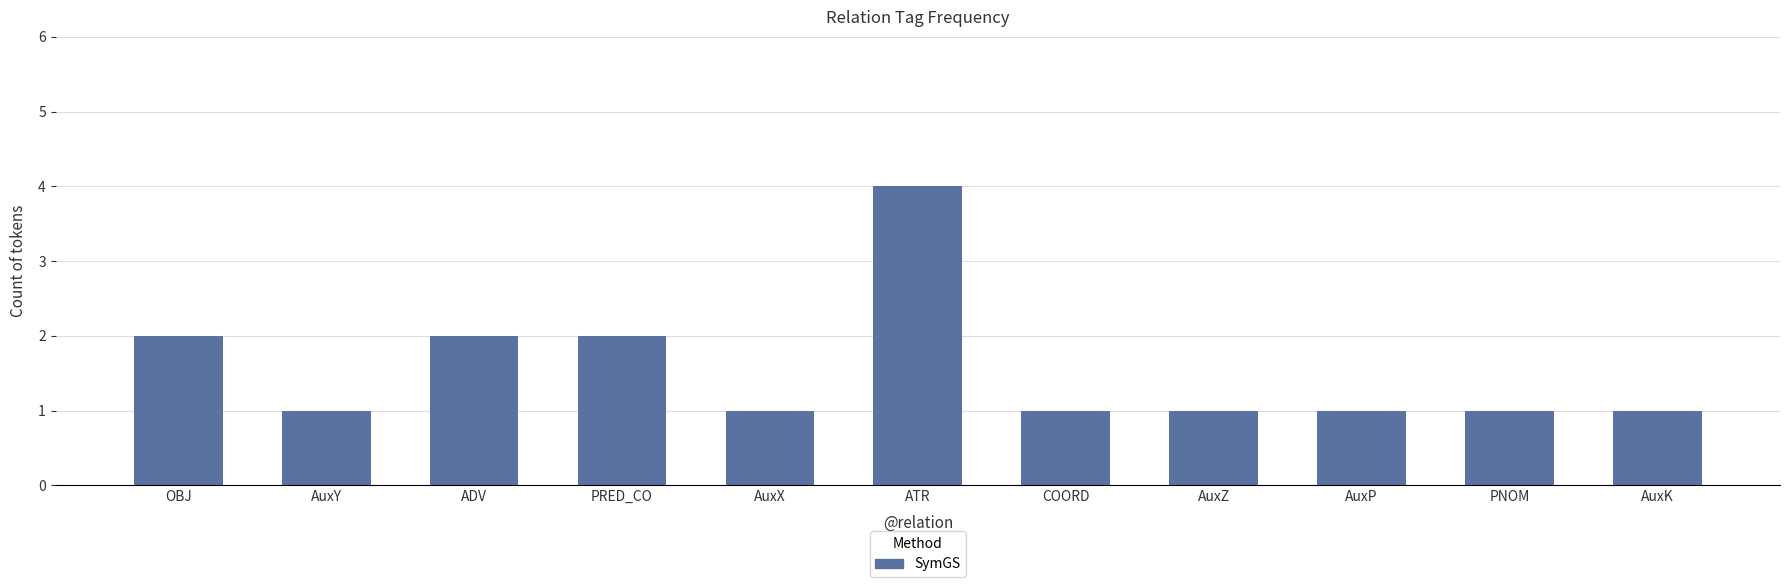

What is the approximate value at ATR?

4